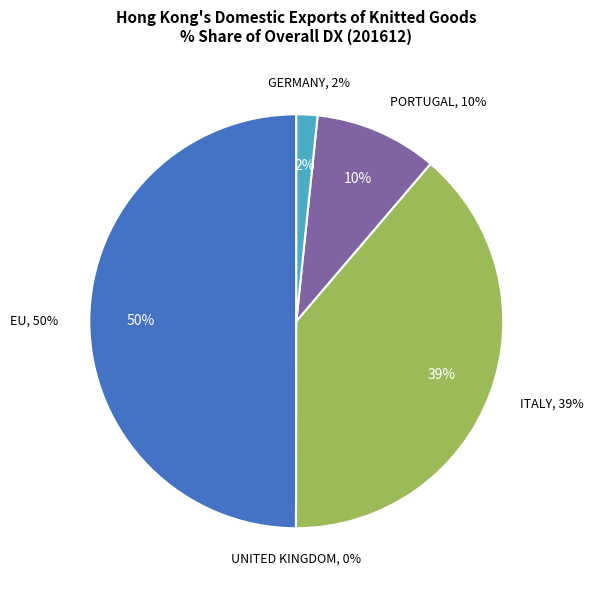

Rank the categories by value from lowest to highest.

UNITED KINGDOM, GERMANY, PORTUGAL, ITALY, EU